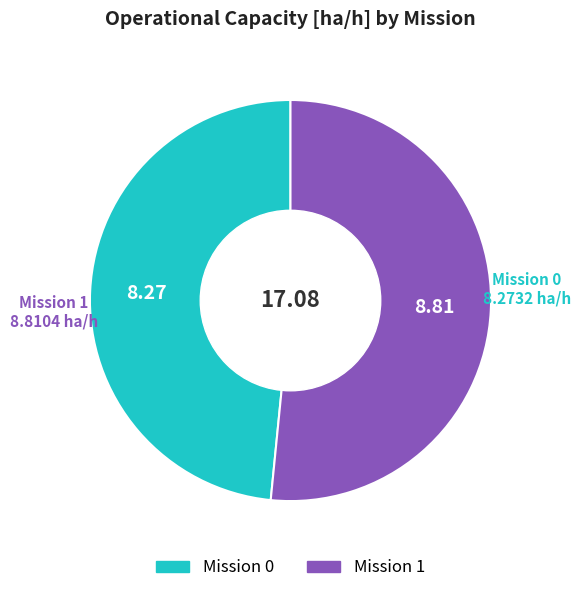

Is there any slice that represents more than half of the pie?

Yes